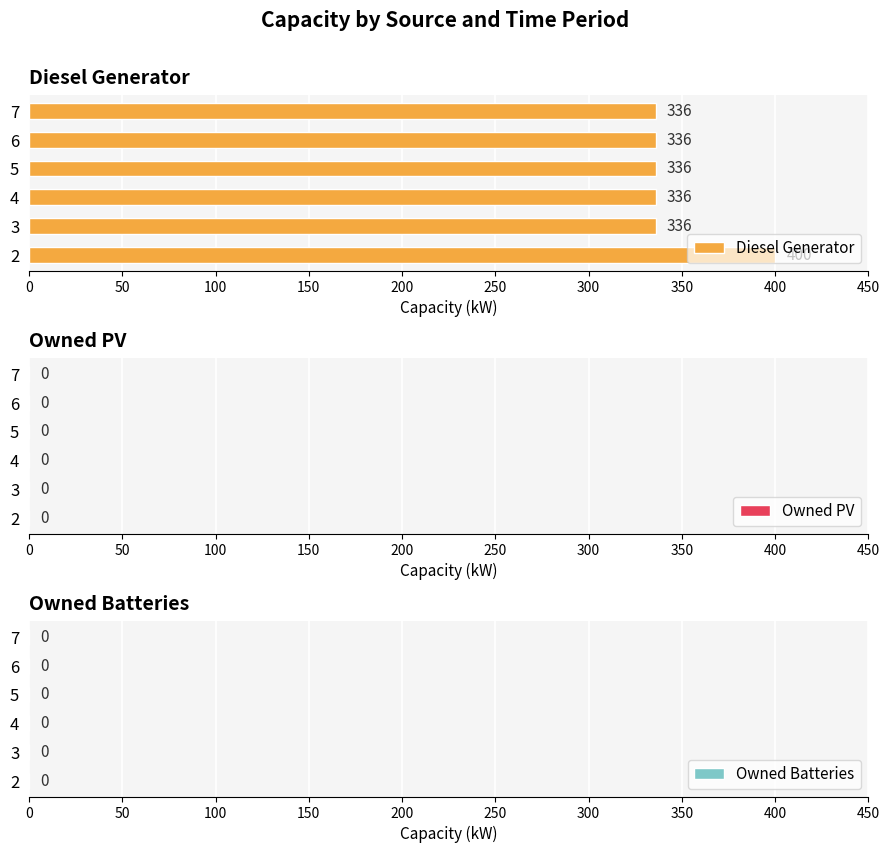

What is the ratio of the value at 7 to the value at 6?

1.0